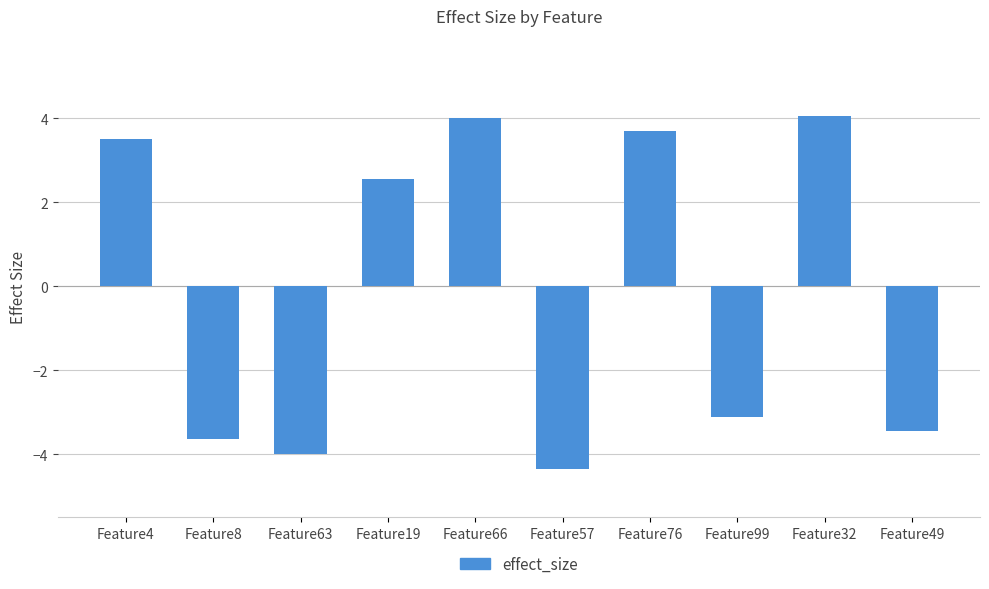

How many distinct data groups are displayed?

1